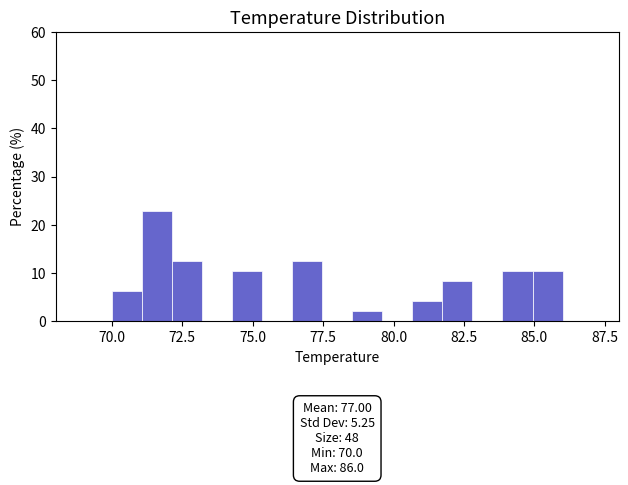

Read against the x-axis, roughly where is the centre of the tallest bar?

71.5